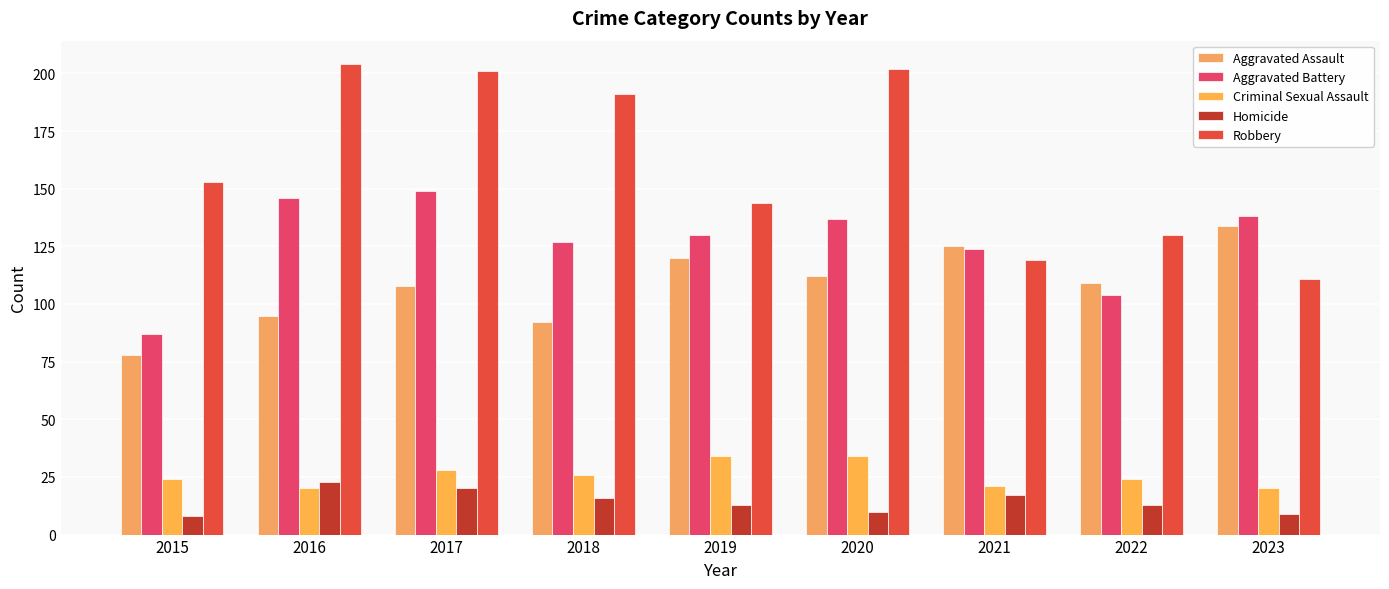

How many data points does each series have?

9